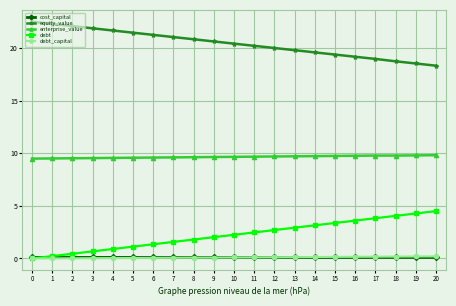

How many lines are shown in the chart?

5